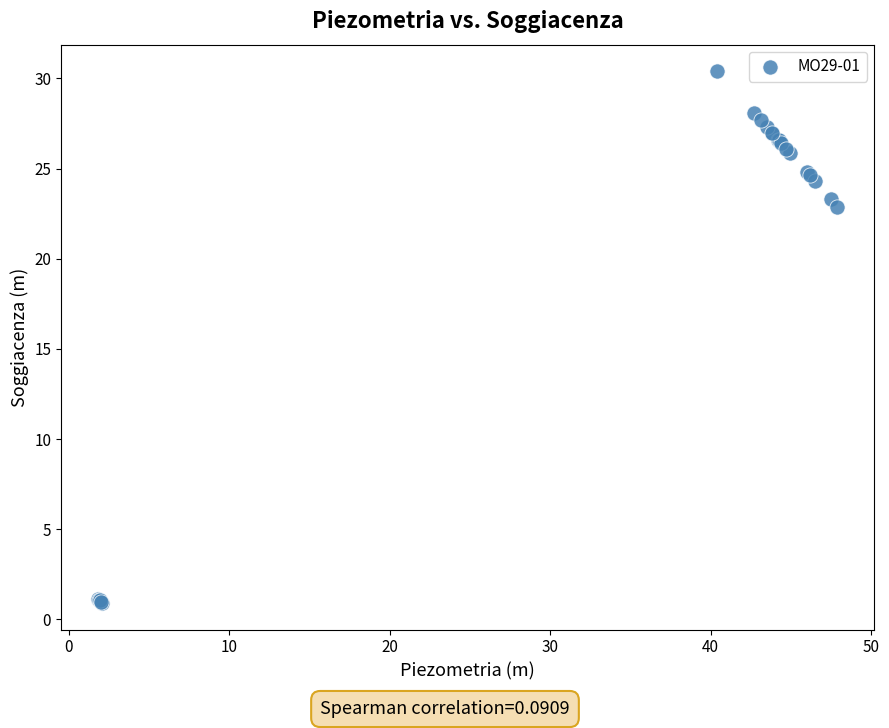

What Y value in the scatter plot is closest to 15?

22.9